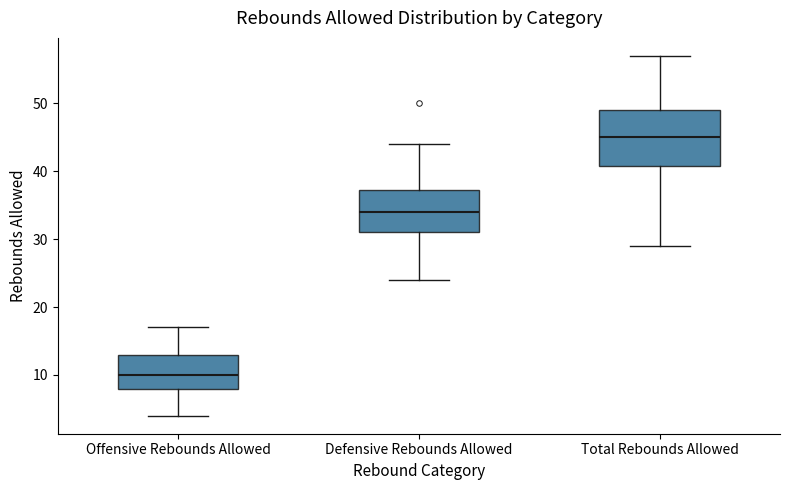

Reading left to right, transcribe this box plot: for each box, give where its median line is, the range the box spans, and where its two whiskers end, as read against the y-axis. The values are not printed on the chart, so give them approximately, as read against the axis.

Offensive Rebounds Allowed: median 10, box 8 to 13, whiskers 4 to 17
Defensive Rebounds Allowed: median 34, box 31 to 37, whiskers 24 to 44
Total Rebounds Allowed: median 45, box 41 to 49, whiskers 29 to 57